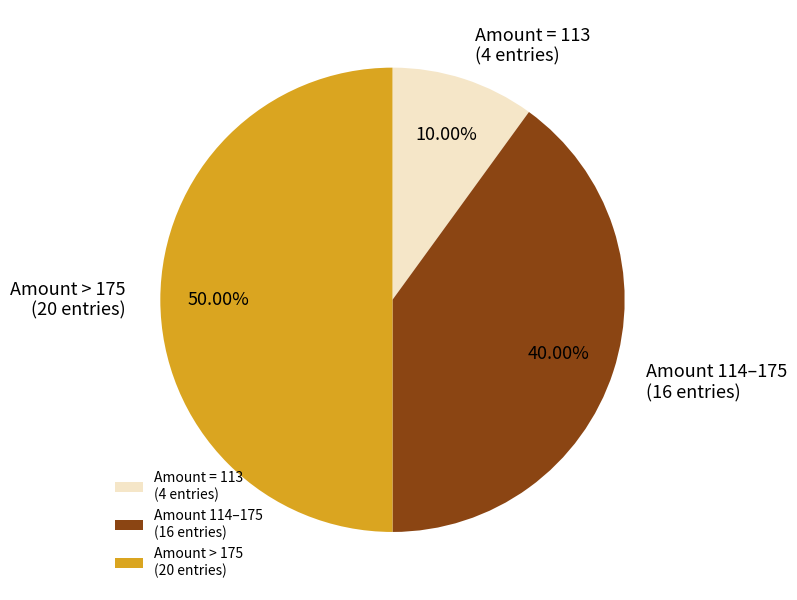

Between Amount 114–175 (16 entries) and Amount > 175 (20 entries), which is larger?

Amount > 175 (20 entries)